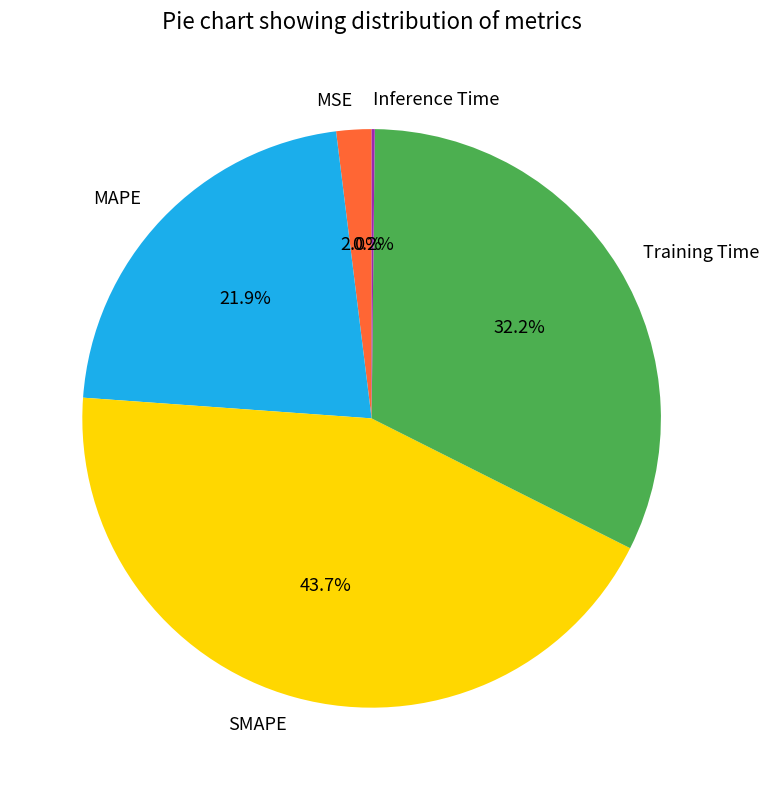

To the nearest percent, what is the average slice percentage?

20%